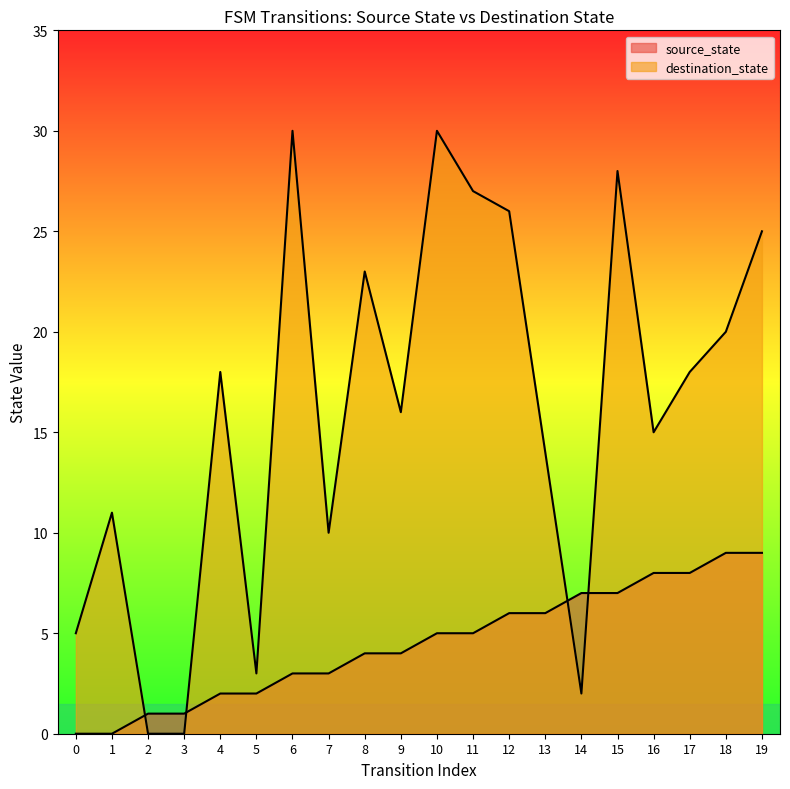

Which series ends up on top after the final intersection of destination_state and source_state?

destination_state